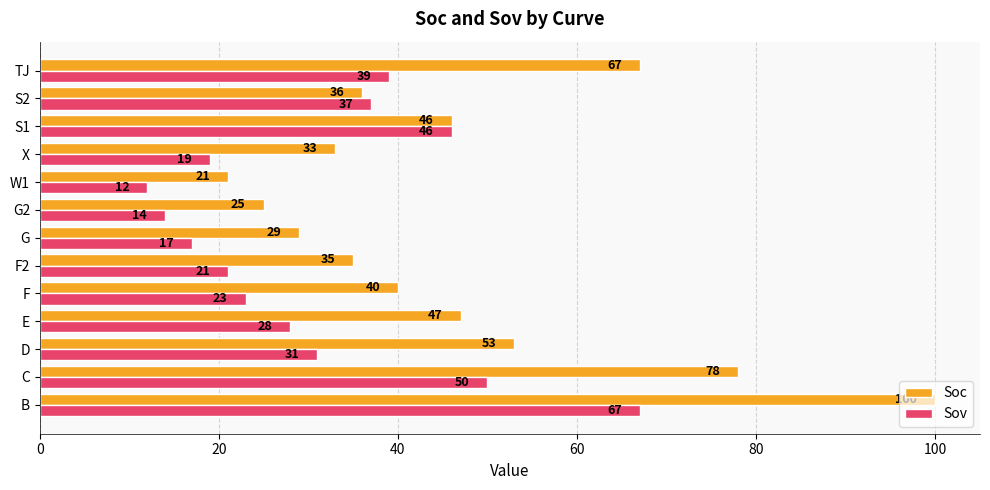

The Soc series shows 57 at F2. True or false?

False